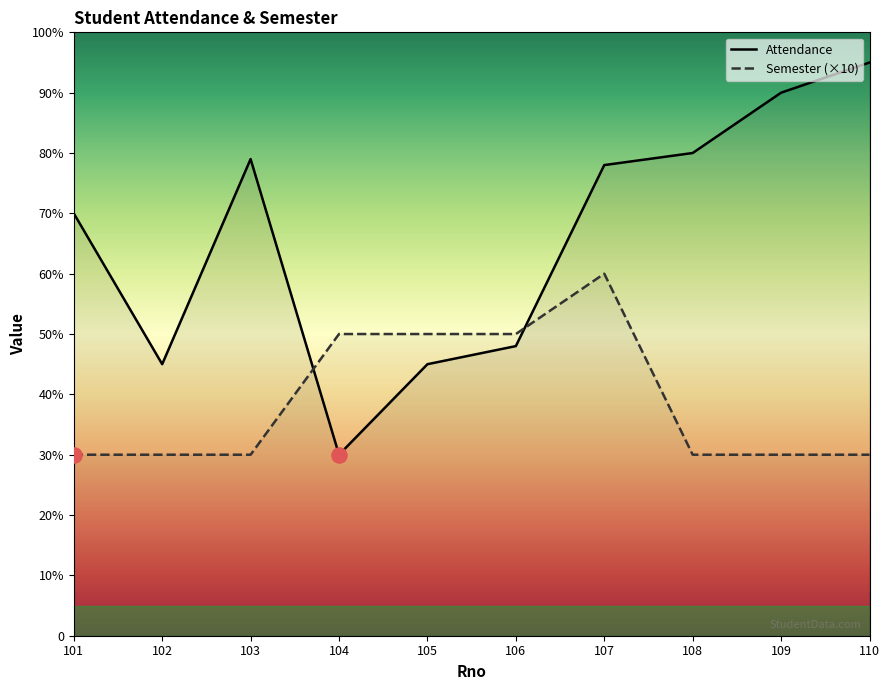

At how many categories does at least one series exceed 78?

4